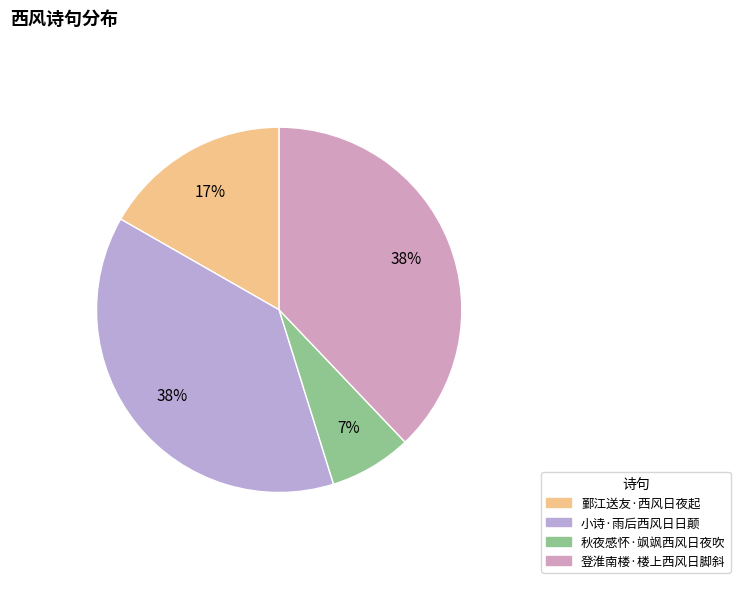

Rank the categories by value from highest to lowest.

小诗·雨后西风日日颠, 登淮南楼·楼上西风日脚斜, 鄞江送友·西风日夜起, 秋夜感怀·飒飒西风日夜吹